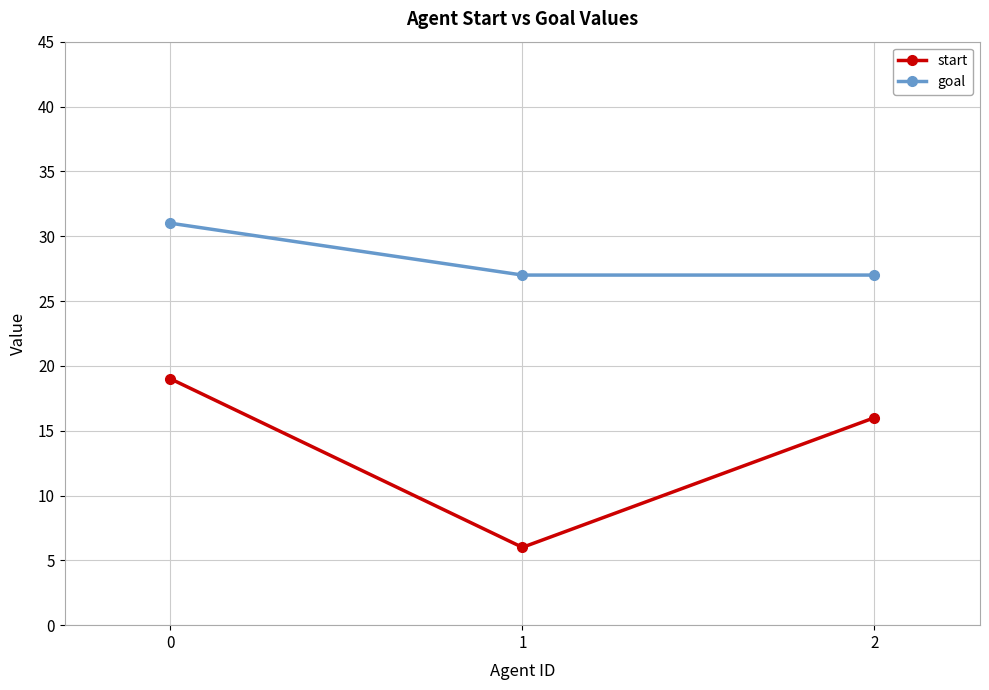

List the series in order of their peak value, lowest first.

start, goal